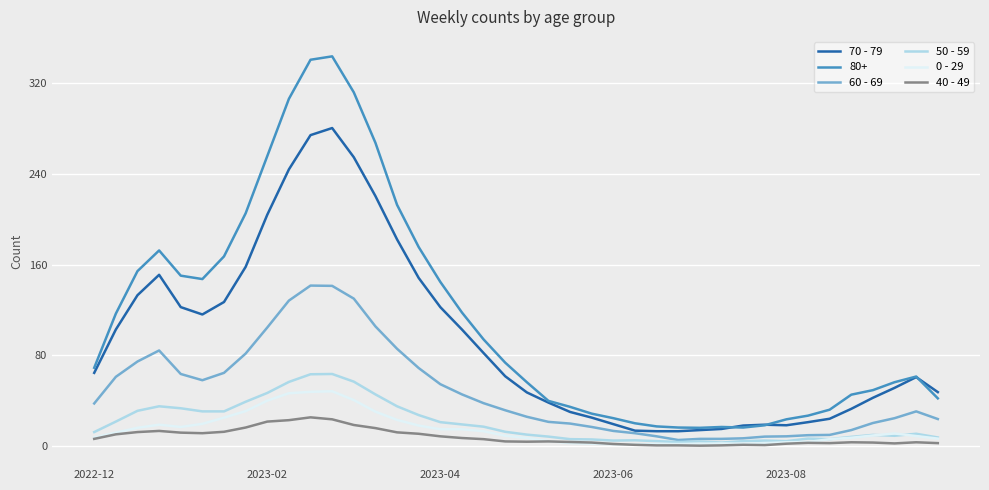

How many lines are shown in the chart?

6